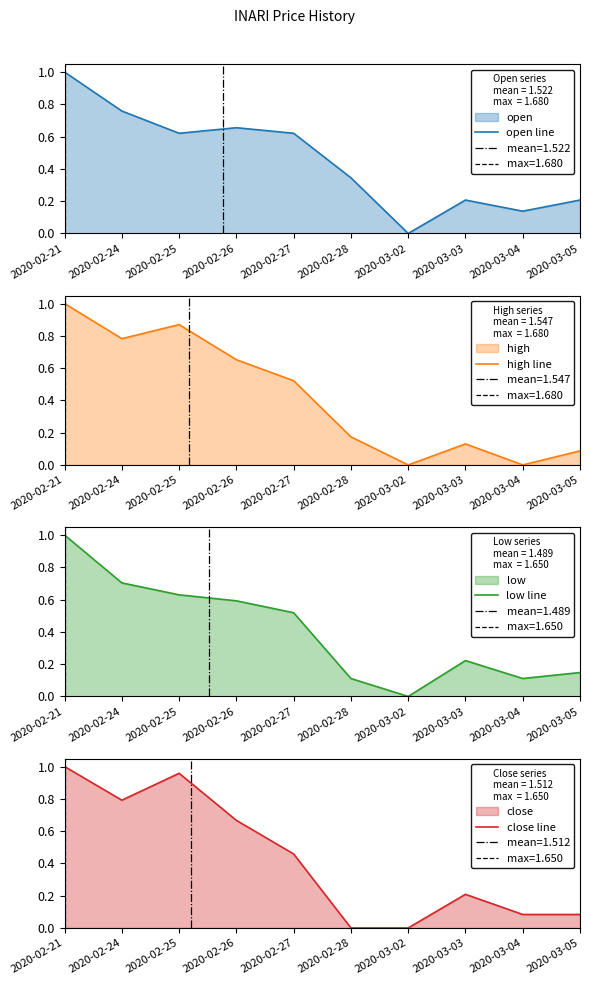

List the labels in order of low line value, smallest first.

2020-03-02, 2020-02-28, 2020-03-04, 2020-03-05, 2020-03-03, 2020-02-27, 2020-02-26, 2020-02-25, 2020-02-24, 2020-02-21